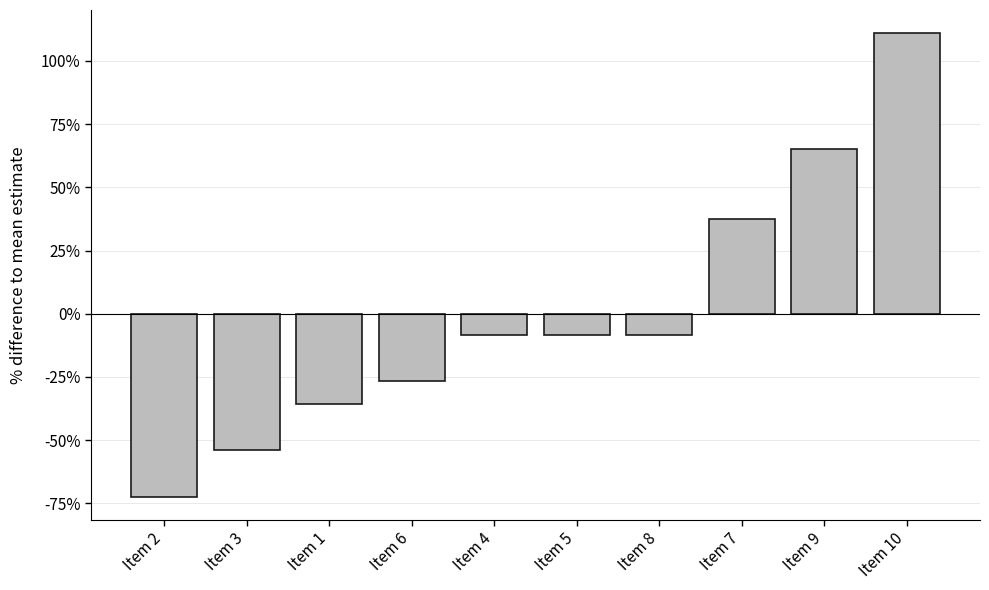

What is the greatest value displayed?

111.0